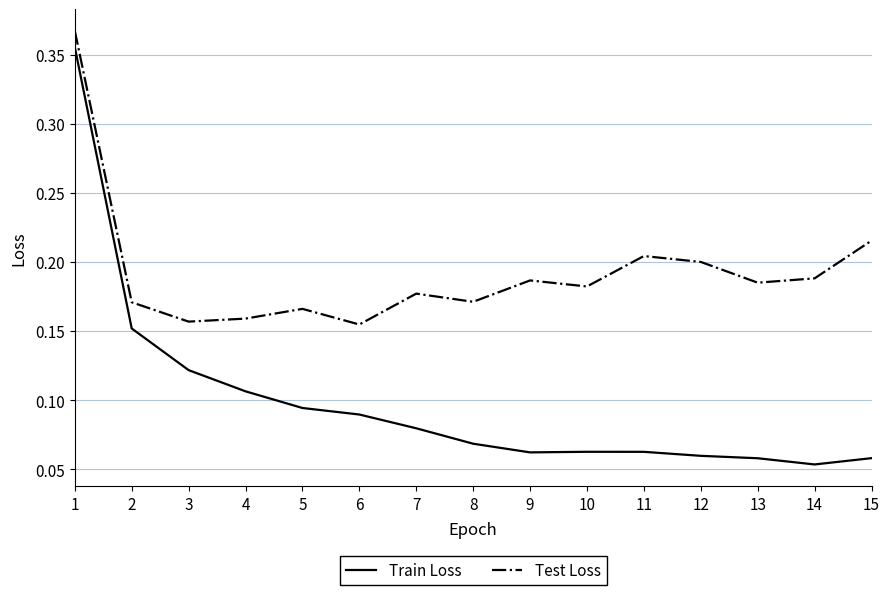

What is the difference between the maximum and minimum values in the Train Loss series?

0.3